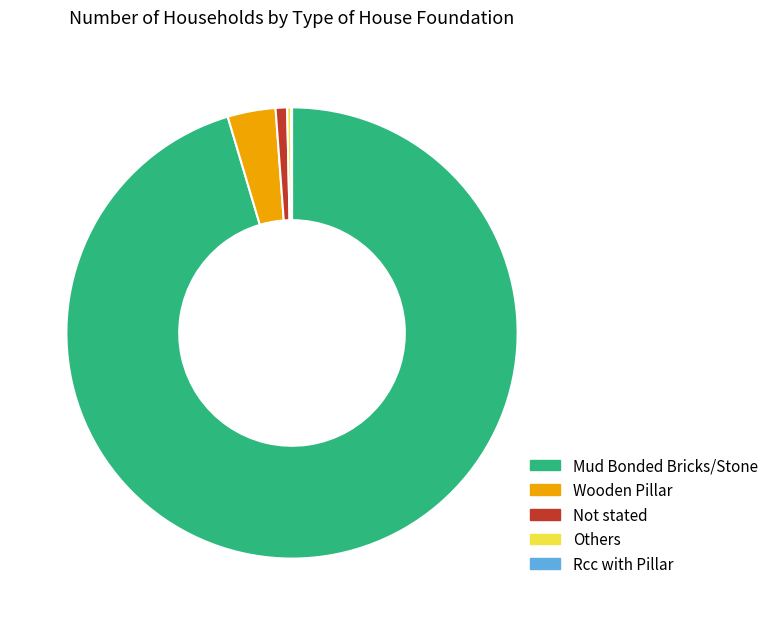

Between Mud Bonded Bricks/Stone and Not stated, which is larger?

Mud Bonded Bricks/Stone